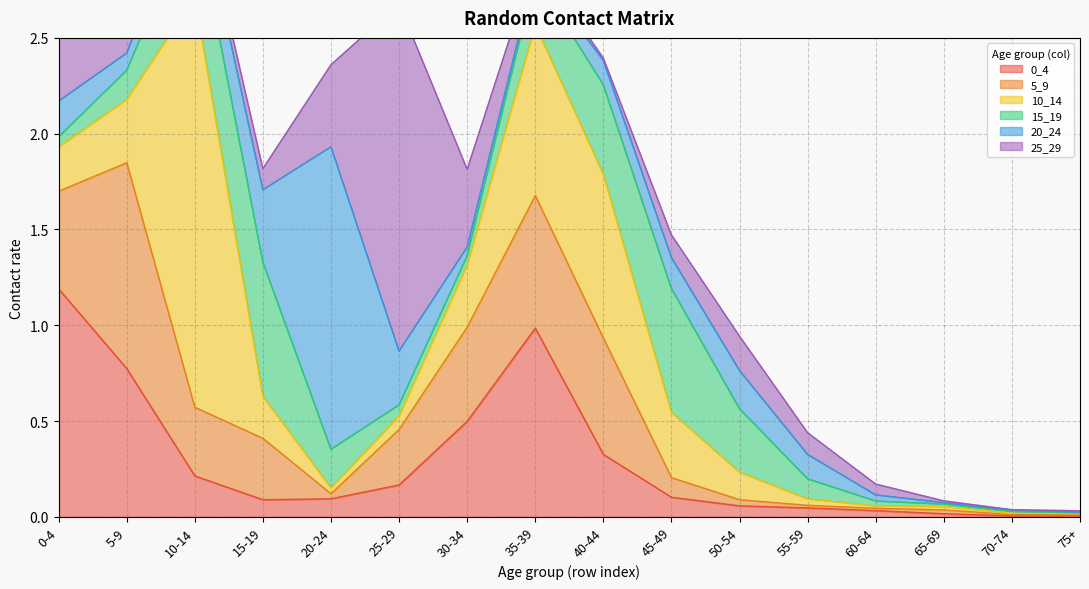

Which series has the largest total across all categories?

10_14